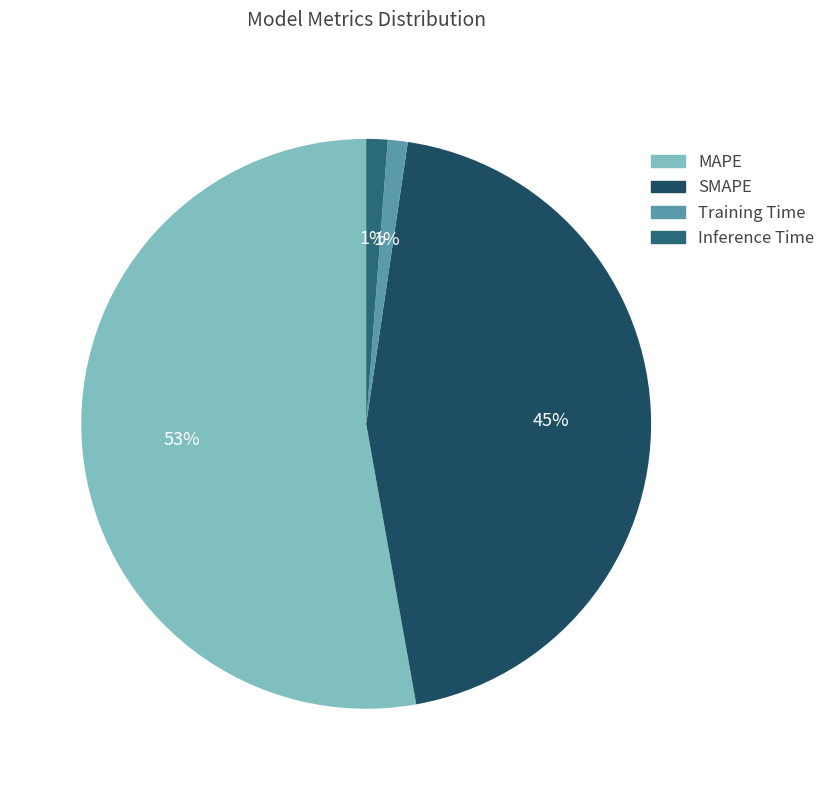

How many segments does this pie chart have?

4